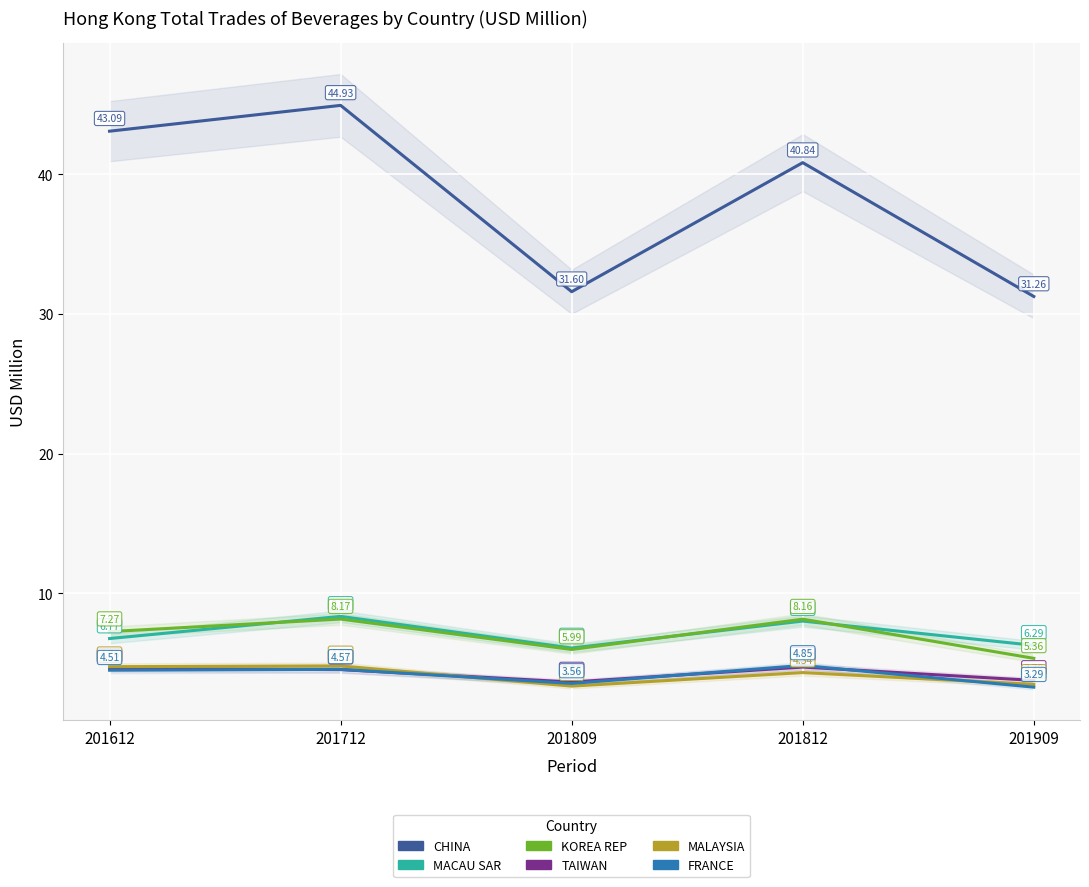

What is the sum of the KOREA REP values at 201712 and 201809?

14.2